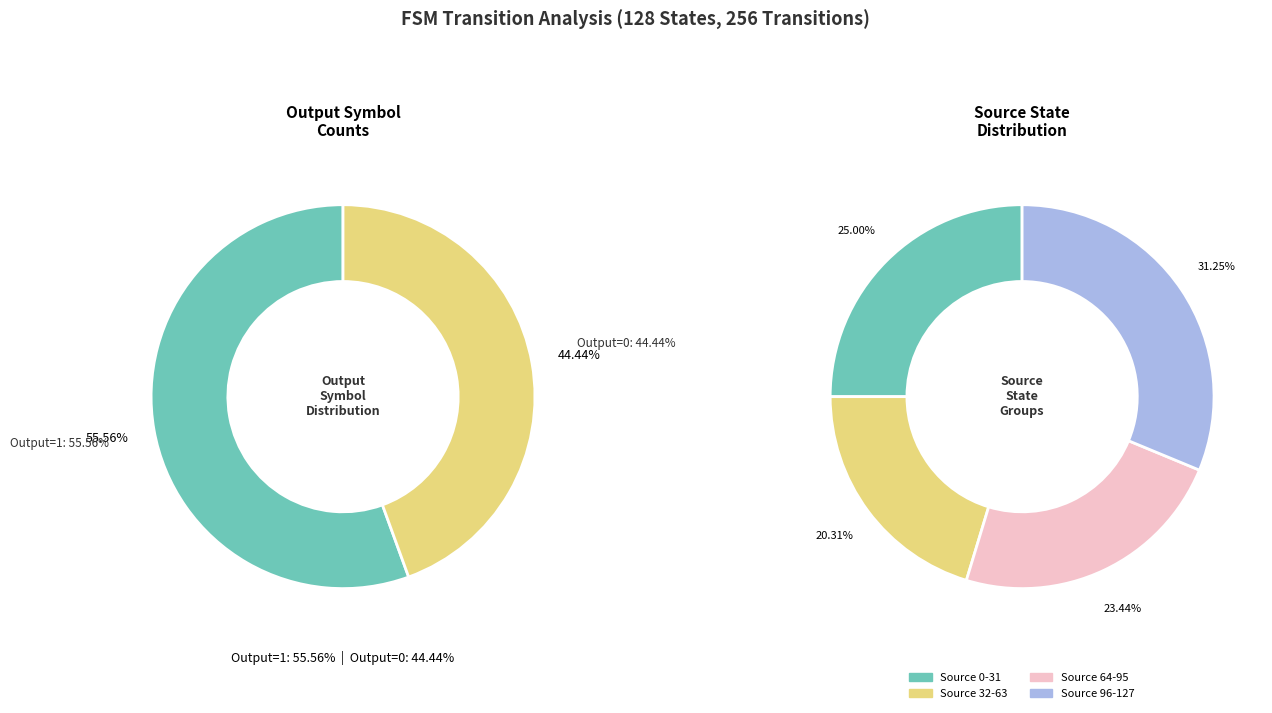

Is it true that 27 is 1% of the pie?

False